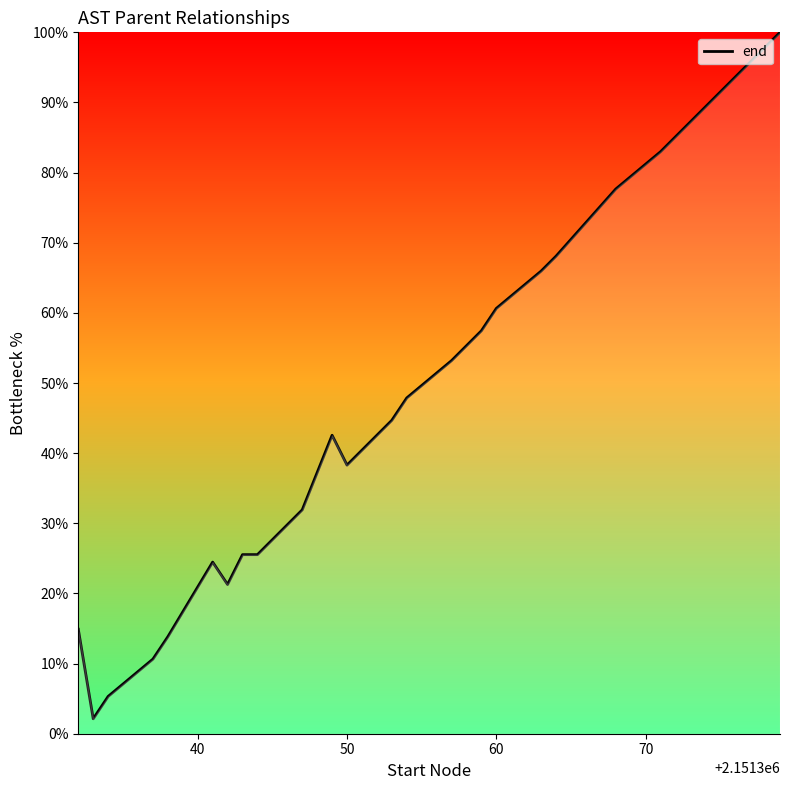

What is the difference between the maximum and minimum values?

97.9